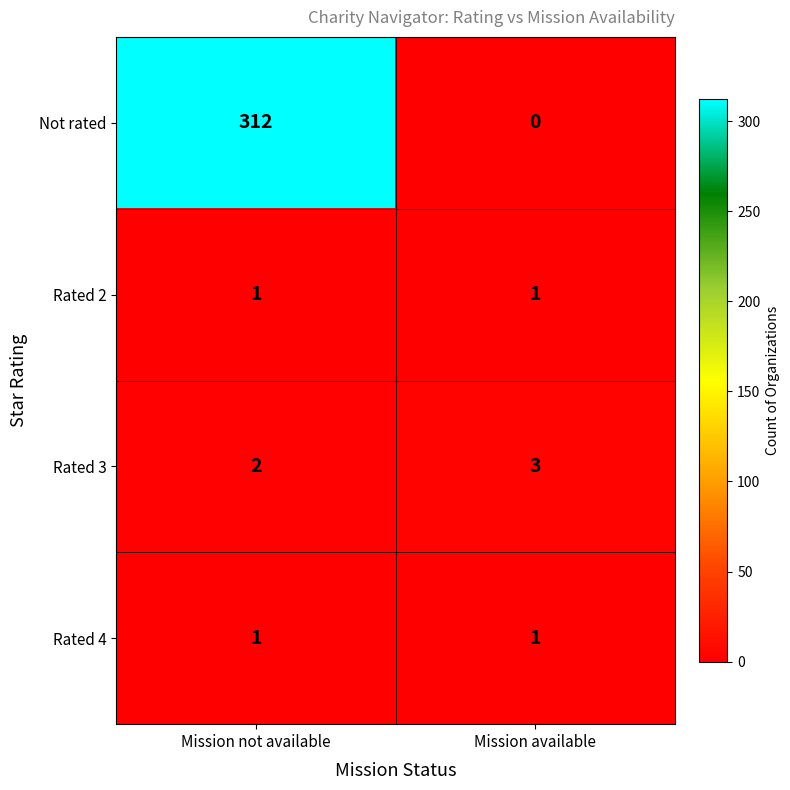

Which category has the highest value in the Rated 3 series?

Mission available